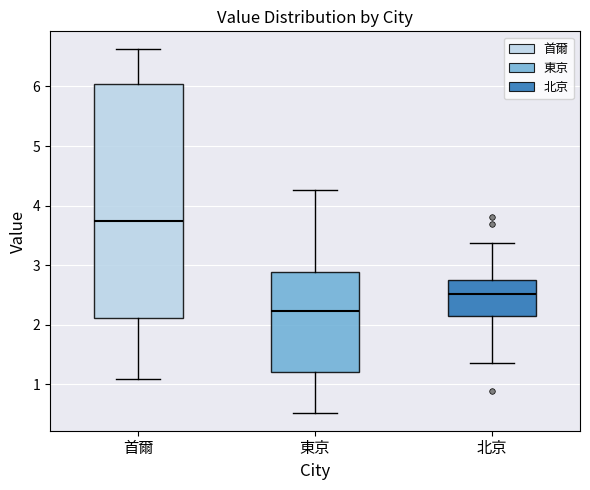

Which box is the tallest, from its lower edge to its upper edge?

首爾